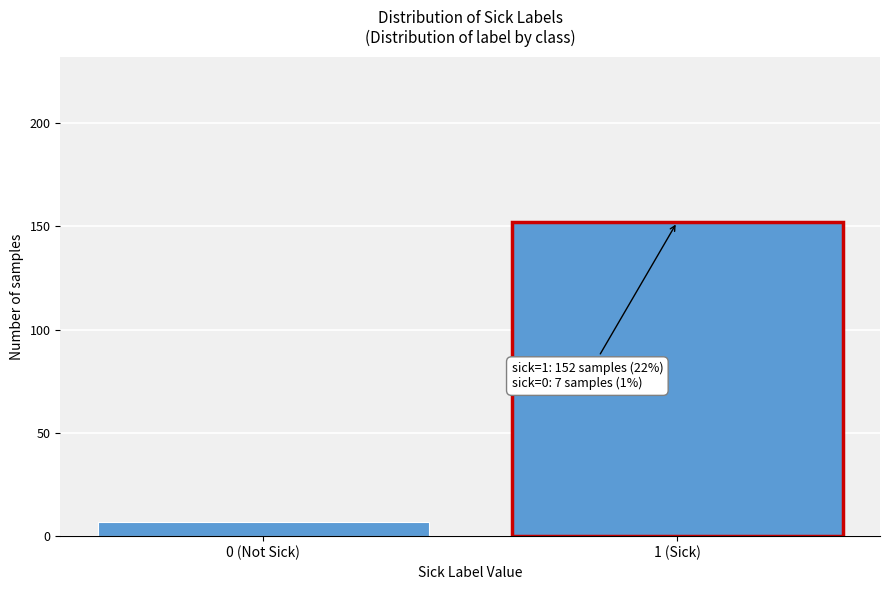

Reading left to right, extract all data points from this chart.

0 (Not Sick)=7	1 (Sick)=152